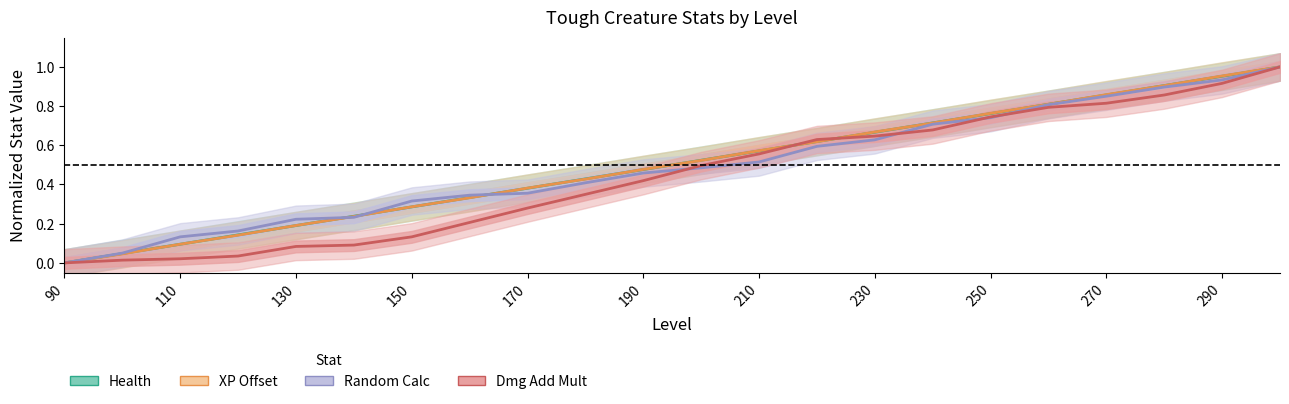

Which series has the largest range (max minus min)?

Health